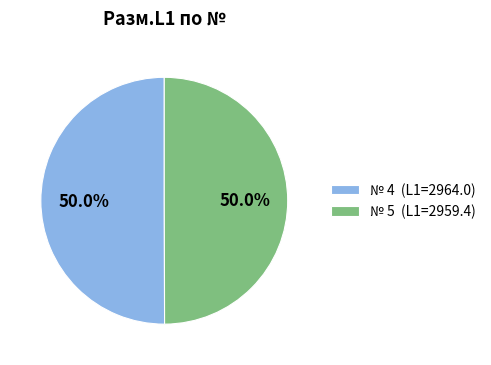

Combined, what portion of the pie is № 4 (L1=2964.0) and № 5 (L1=2959.4)?

100.0%